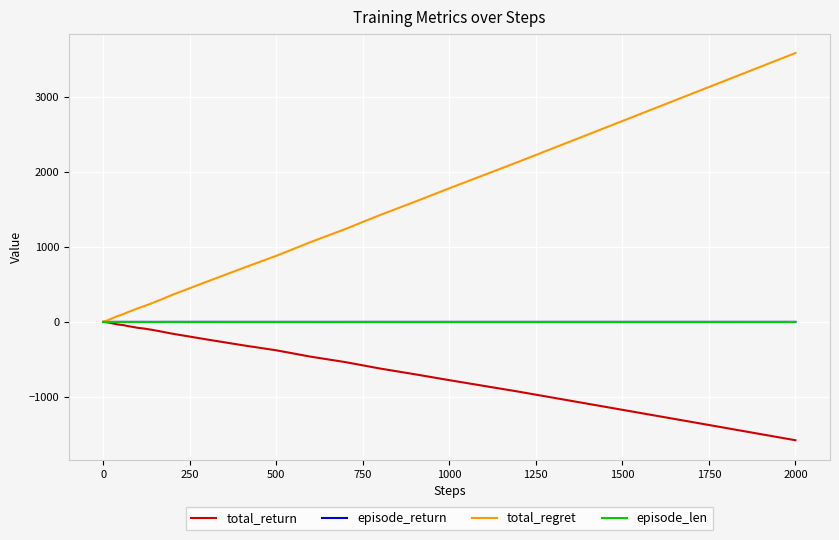

Which series has the largest total across all categories?

total_regret